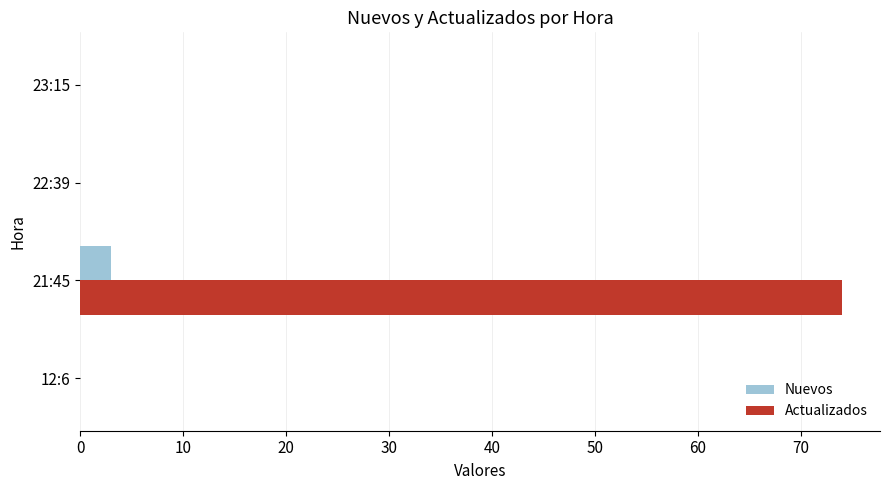

Which series changed the most between 12:6 and 21:45?

Actualizados